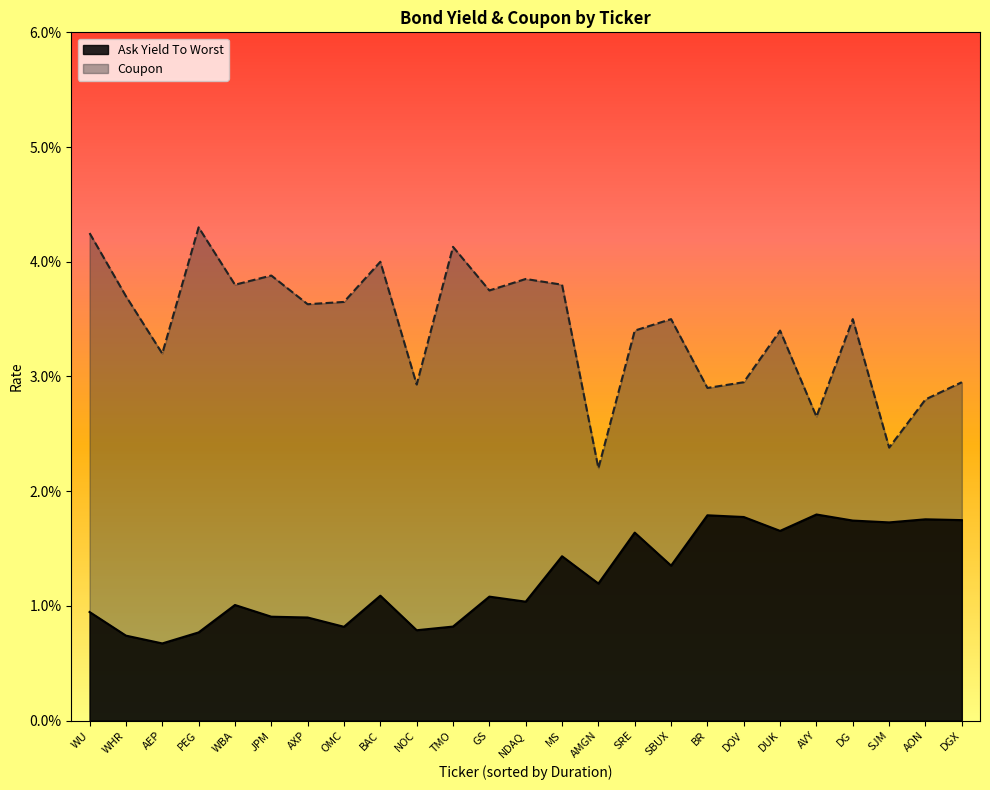

What position from the right is SBUX?

9